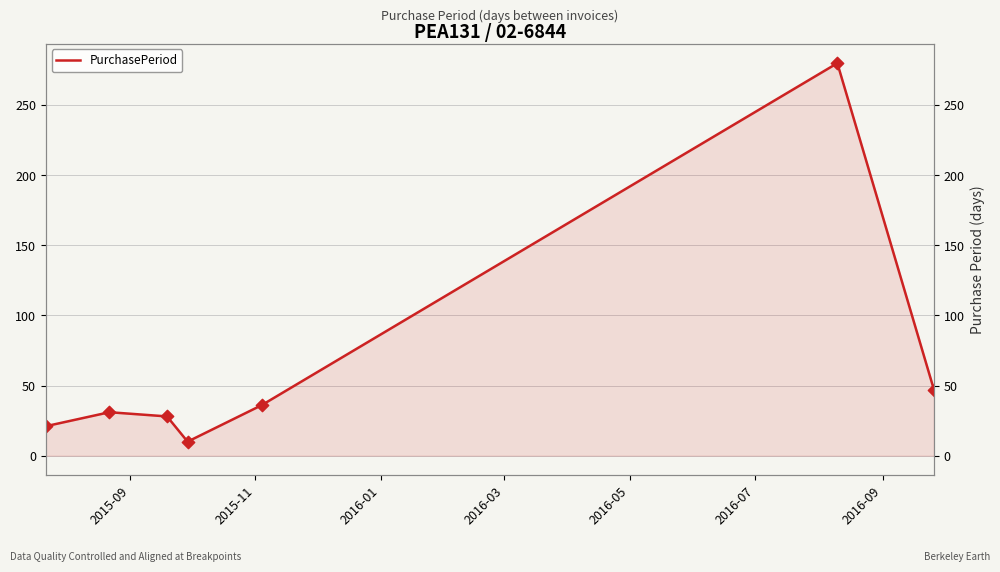

What is the change in value from 2016-03 to 2016-09?

+37